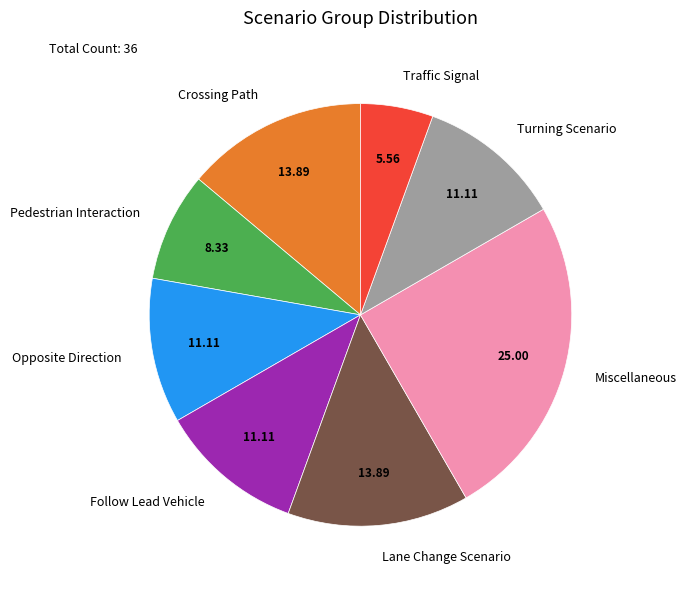

Which category has the smallest portion of the pie?

Traffic Signal